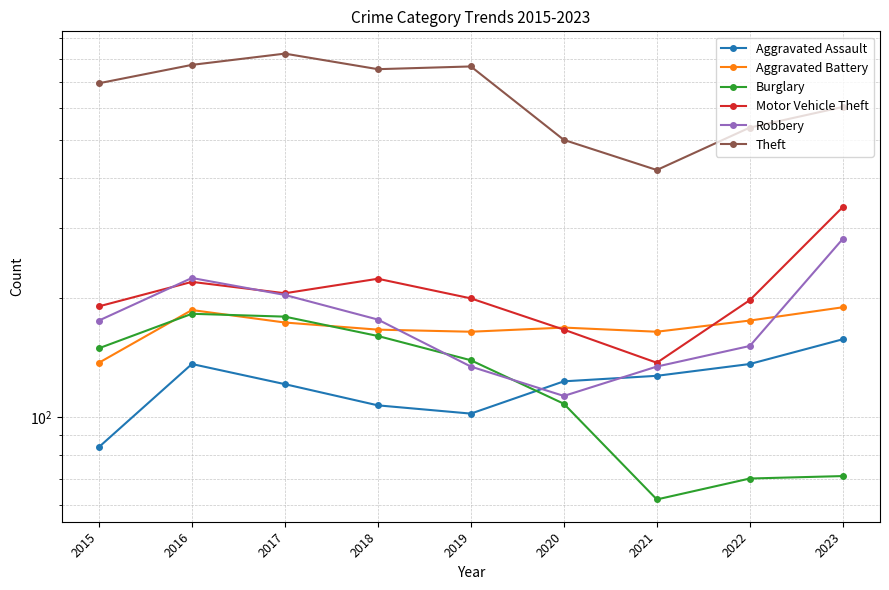

The value of Aggravated Battery at 2019 is 279. True or false?

False